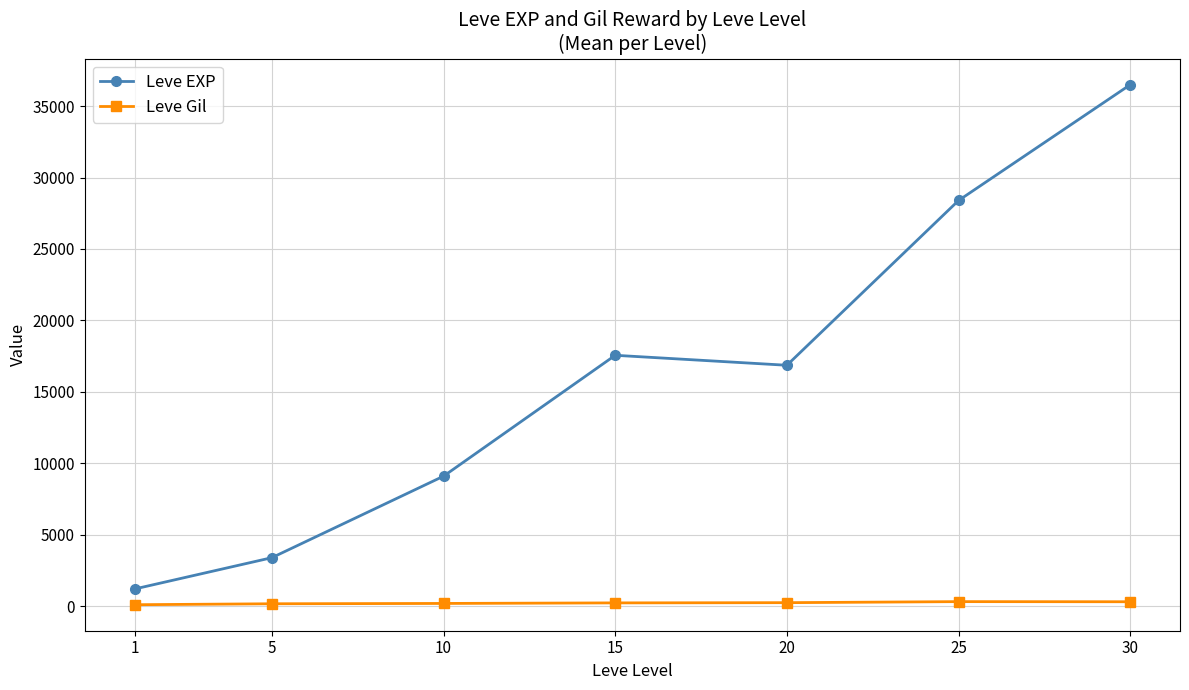

What is the highest value of the Leve Gil series?

329.7